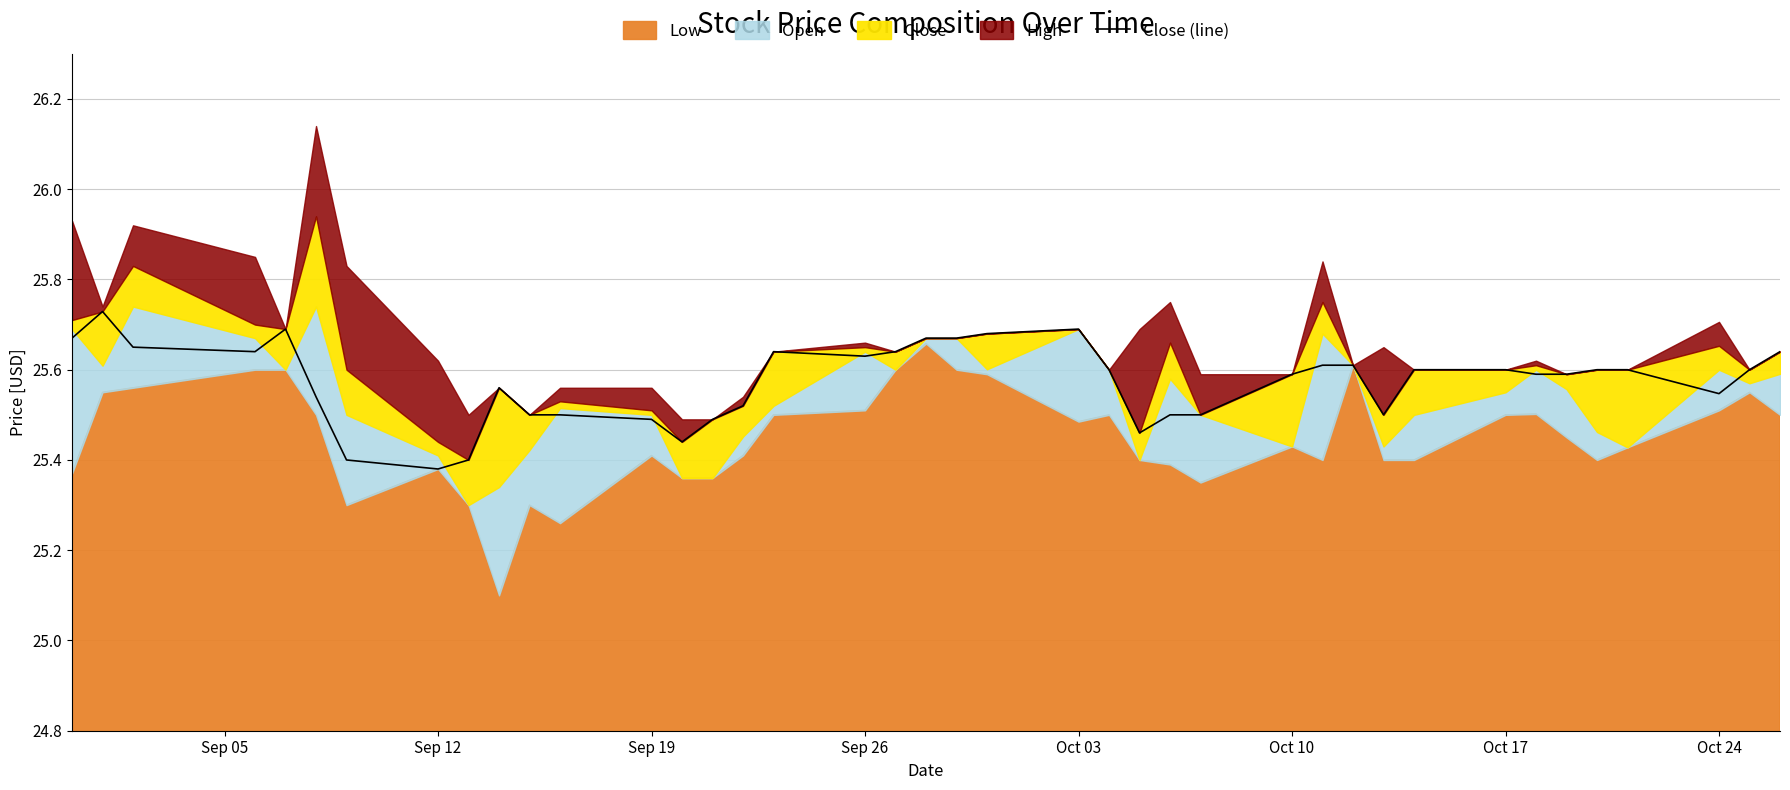

What is the difference between the second highest and second lowest values?

0.3